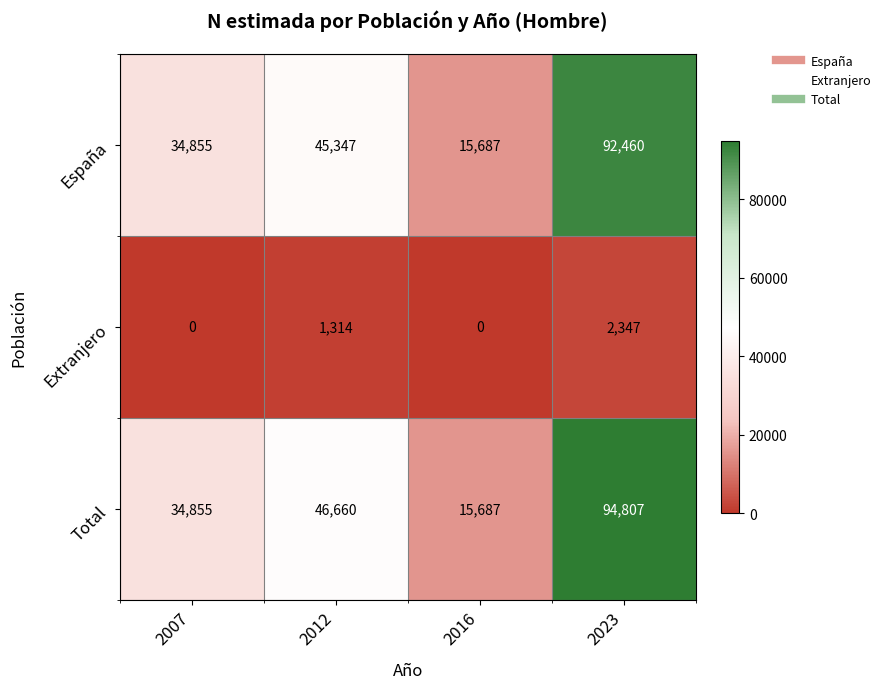

What is the greatest value displayed?

94807